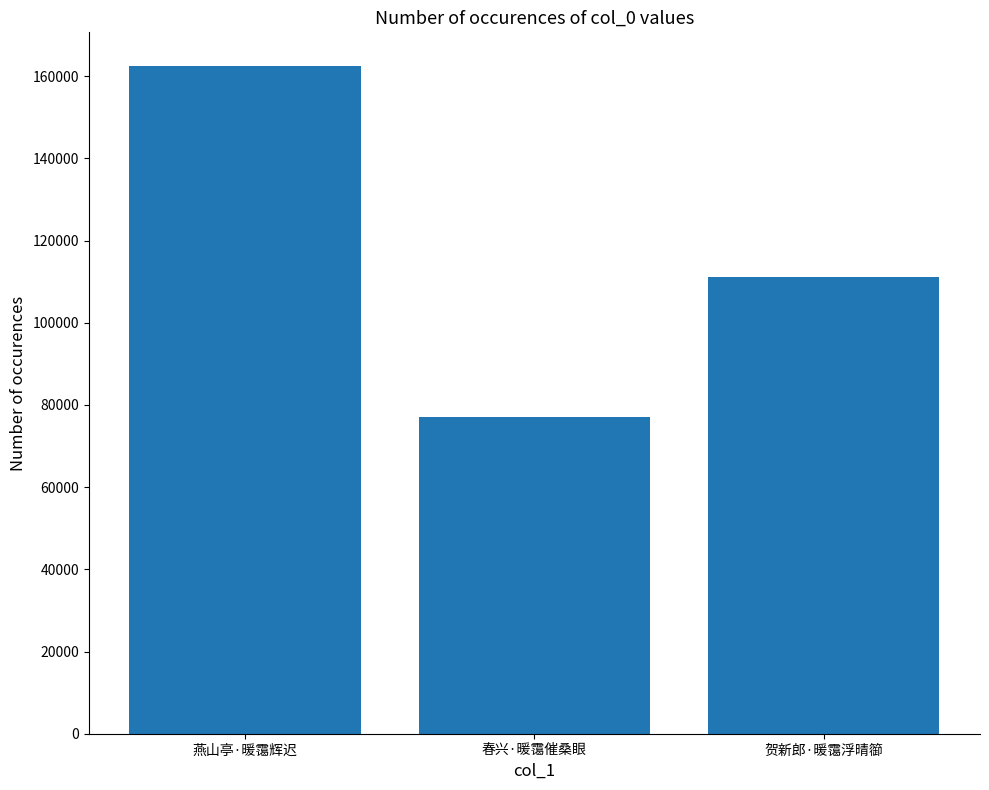

What is the sum of the values at 春兴·暖霭催桑眼 and 贺新郎·暖霭浮晴篽?

188294